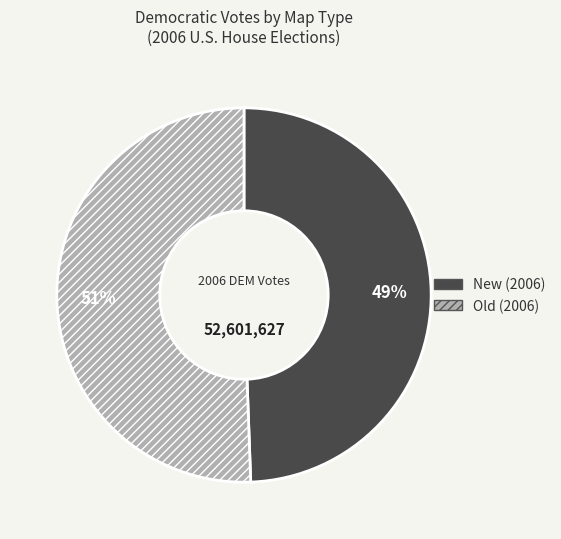

Is it true that New (2006) is 49% of the pie?

True